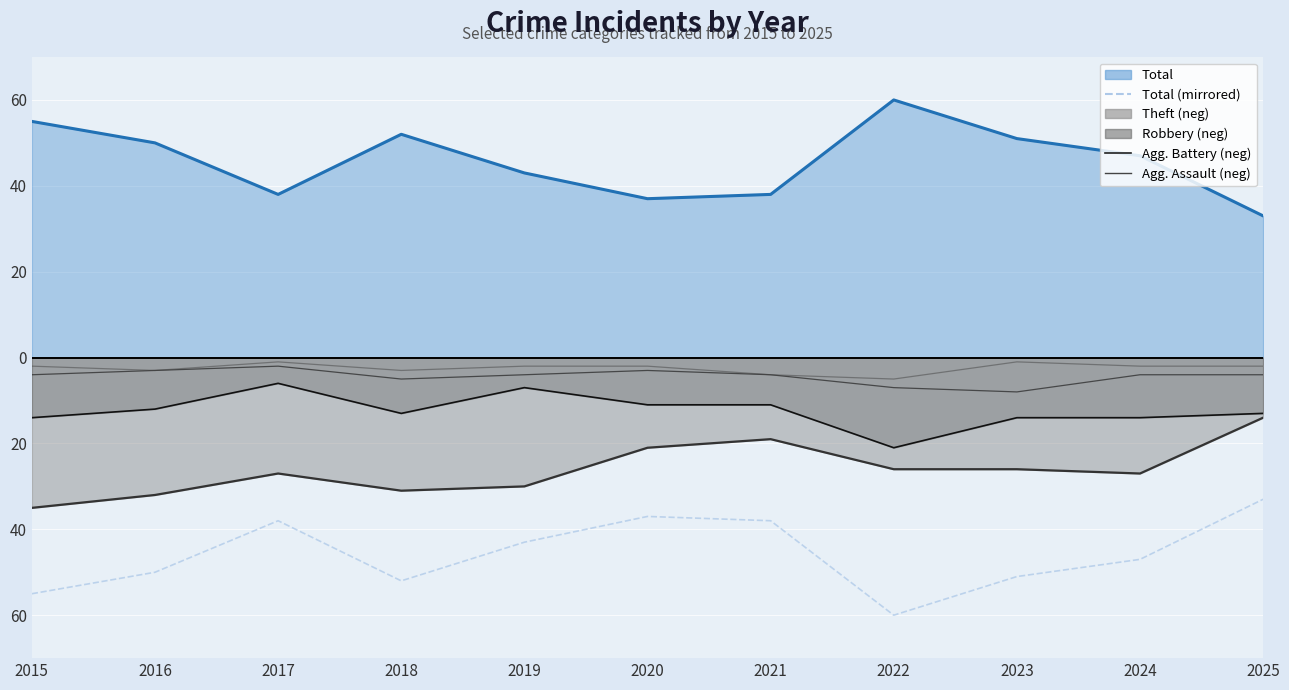

True or false: Total (mirrored) and Agg. Assault (neg) intersect in this chart.

False